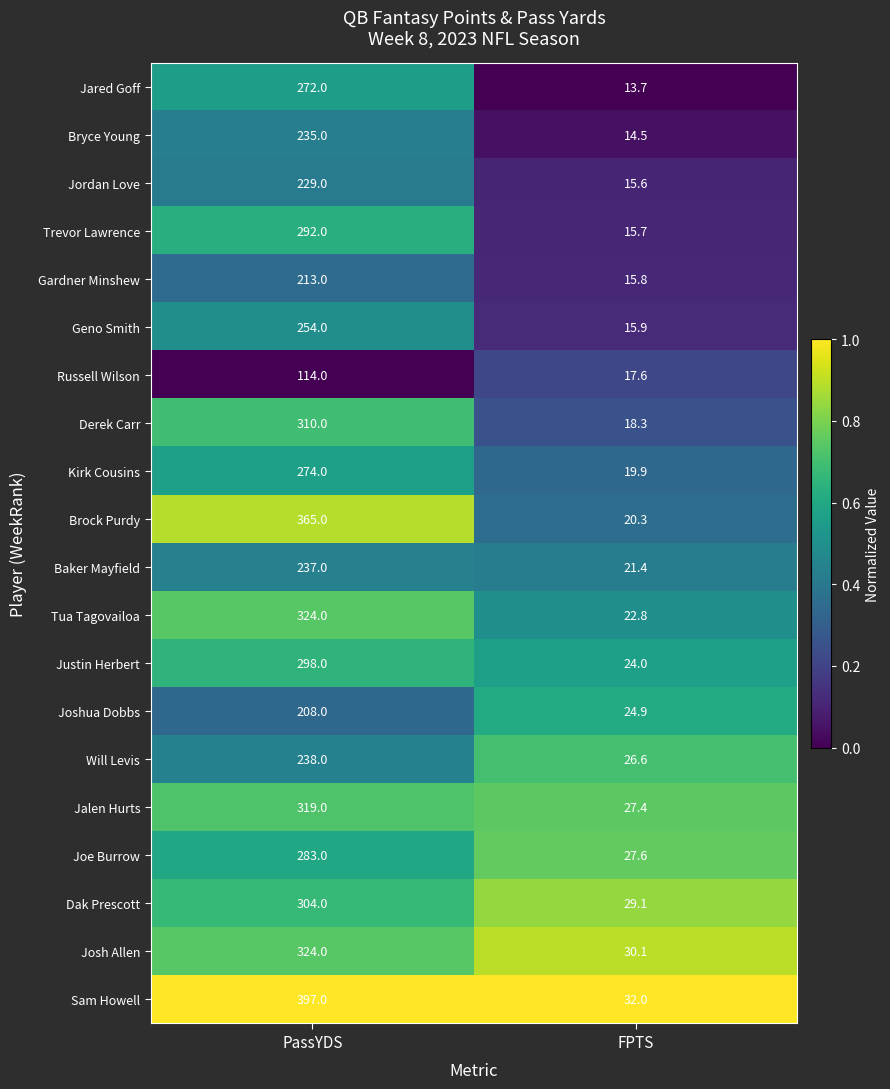

Between PassYDS and FPTS, which series saw the biggest shift?

Sam Howell